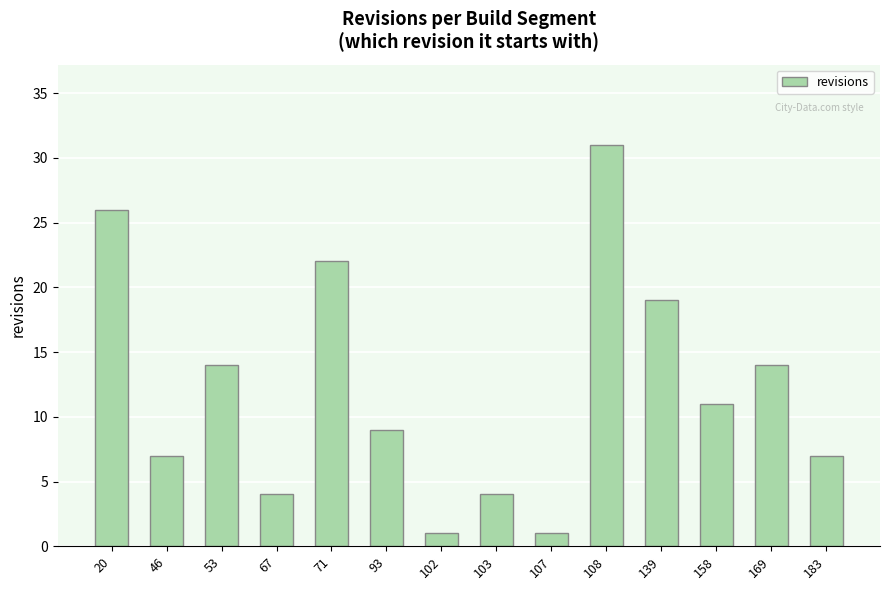

What is the difference between the values at 67 and 93?

5